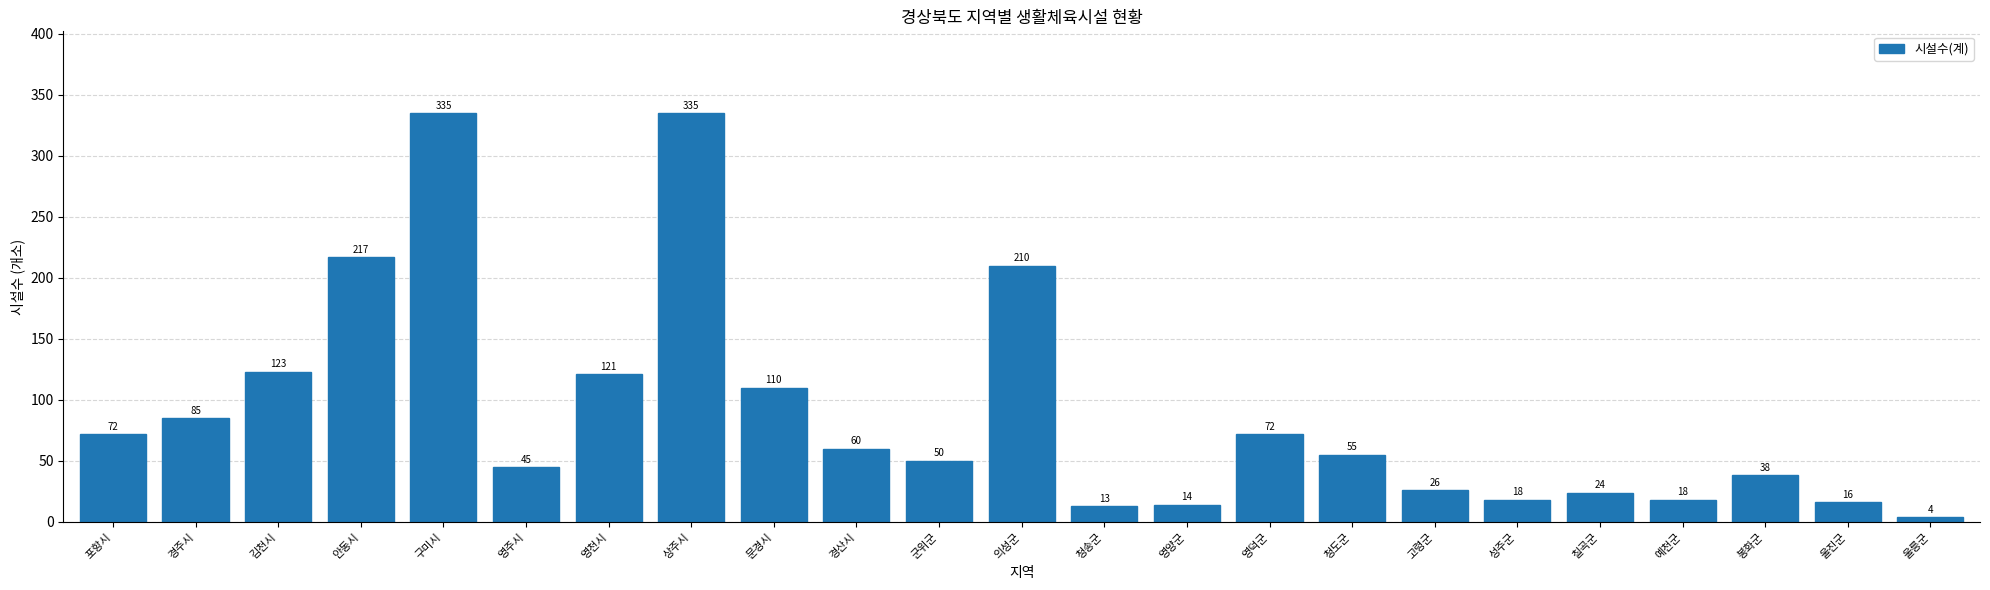

Reading left to right, extract all data points from this chart.

포항시=72	경주시=85	김천시=123	안동시=217	구미시=335	영주시=45	영천시=121	상주시=335	문경시=110	경산시=60	군위군=50	의성군=210	청송군=13	영양군=14	영덕군=72	청도군=55	고령군=26	성주군=18	칠곡군=24	예천군=18	봉화군=38	울진군=16	울릉군=4